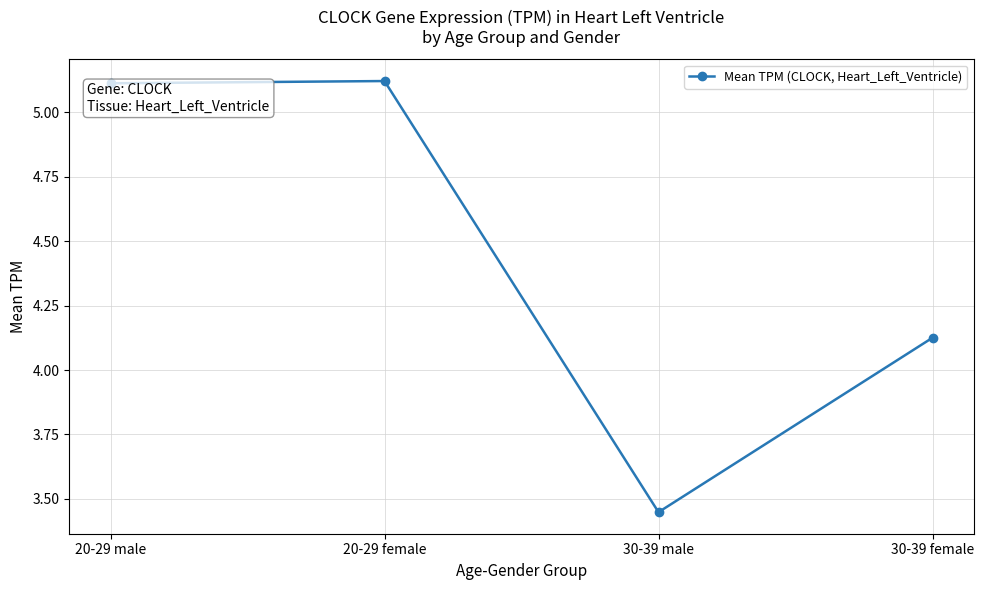

What is the sum of the values at 30-39 female and 20-29 female?

9.2